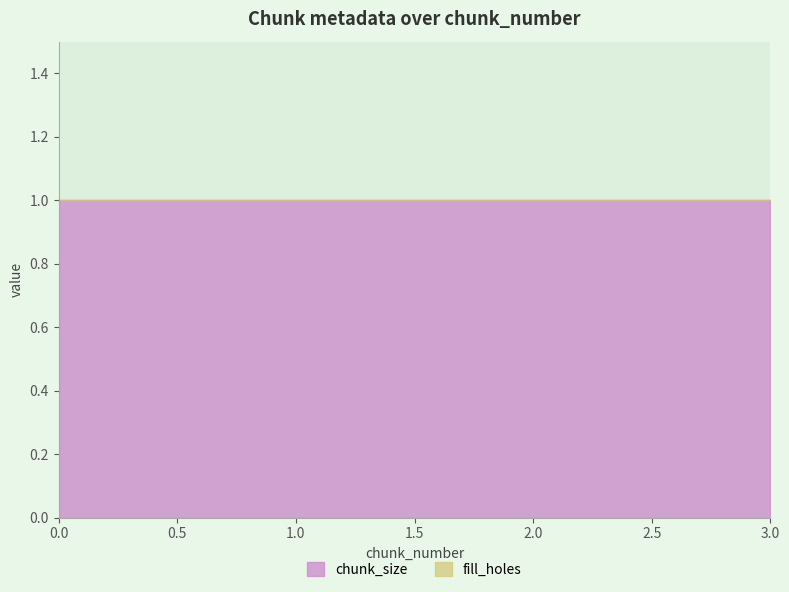

Reading right to left, transcribe all the data shown in this chart.

chunk_size: 3=1	2=1	1=1	0=1
fill_holes: 3=0	2=0	1=0	0=0